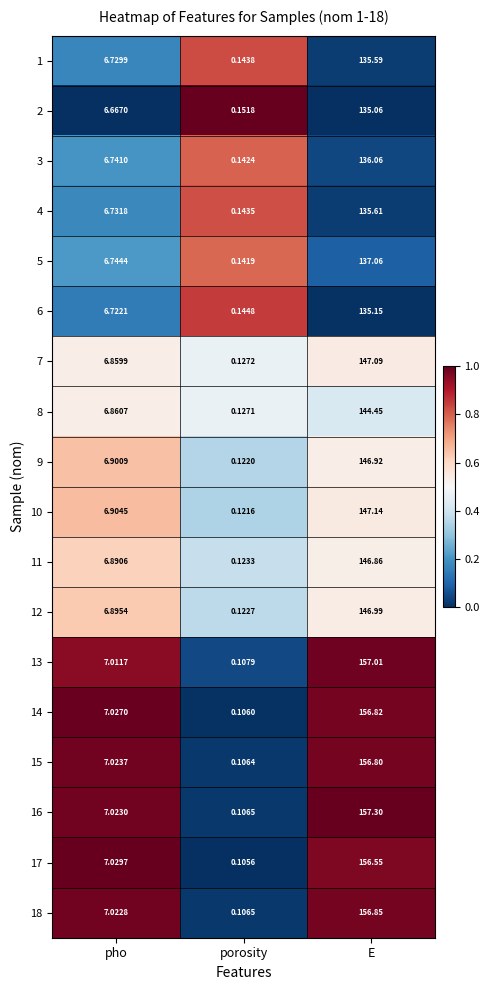

List the series in order of their peak value, highest first.

16, 13, 18, 14, 15, 17, 10, 7, 12, 9, 11, 8, 5, 3, 4, 1, 6, 2